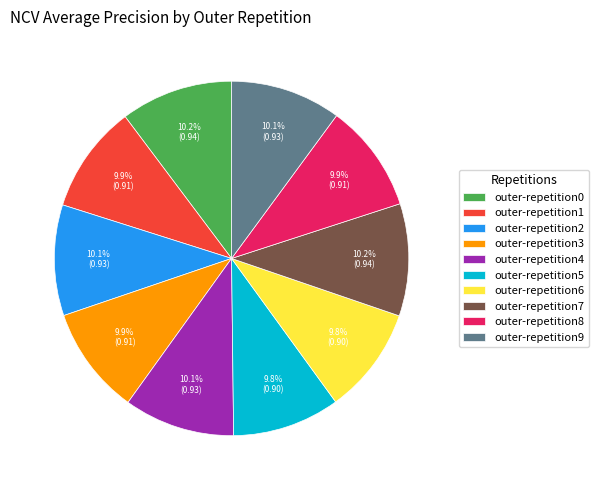

To the nearest percent, what is the average slice percentage?

10%